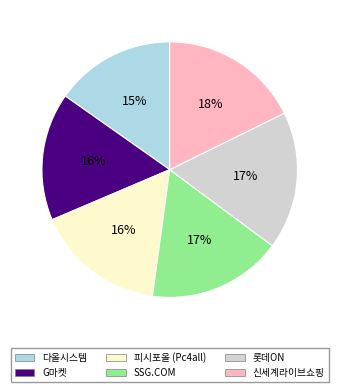

Approximately how many times larger is the value at SSG.COM compared to 다올시스템?

1.1